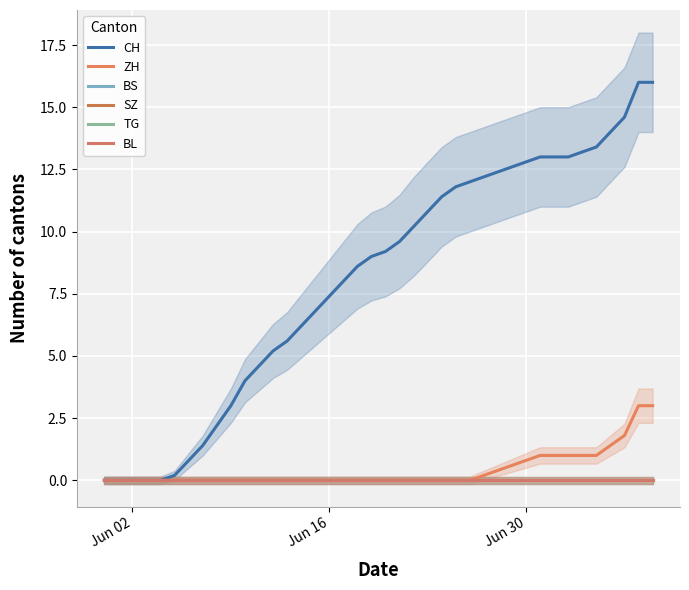

Is this an area chart (filled region under the line)?

No